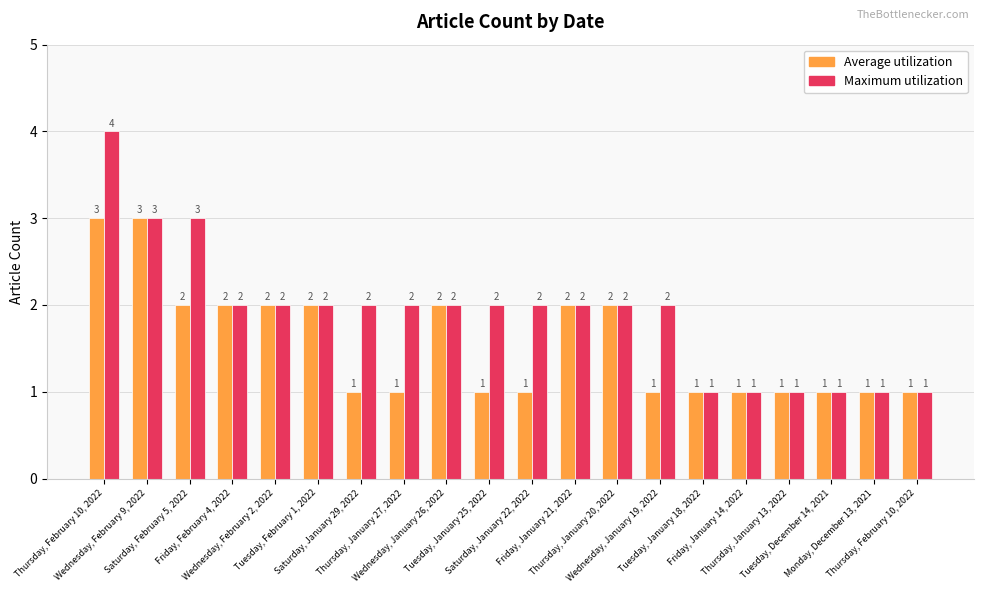

What is the average value of the Maximum utilization series?

2